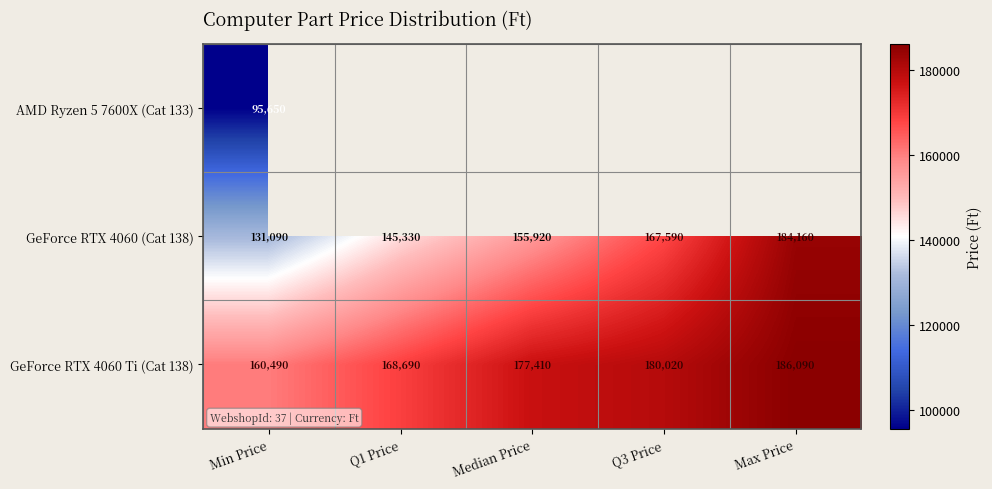

The GeForce RTX 4060 Ti (Cat 138) series shows 160490.0 at Min Price. True or false?

True